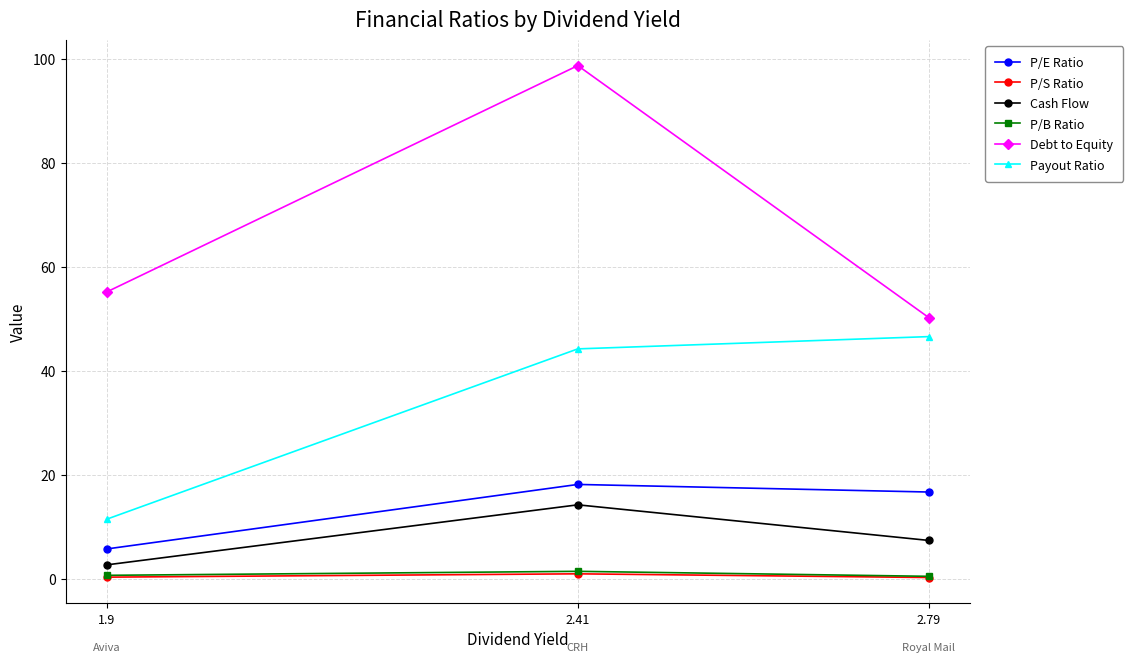

Between 1.9 and 2.79, which series saw the biggest shift?

Payout Ratio